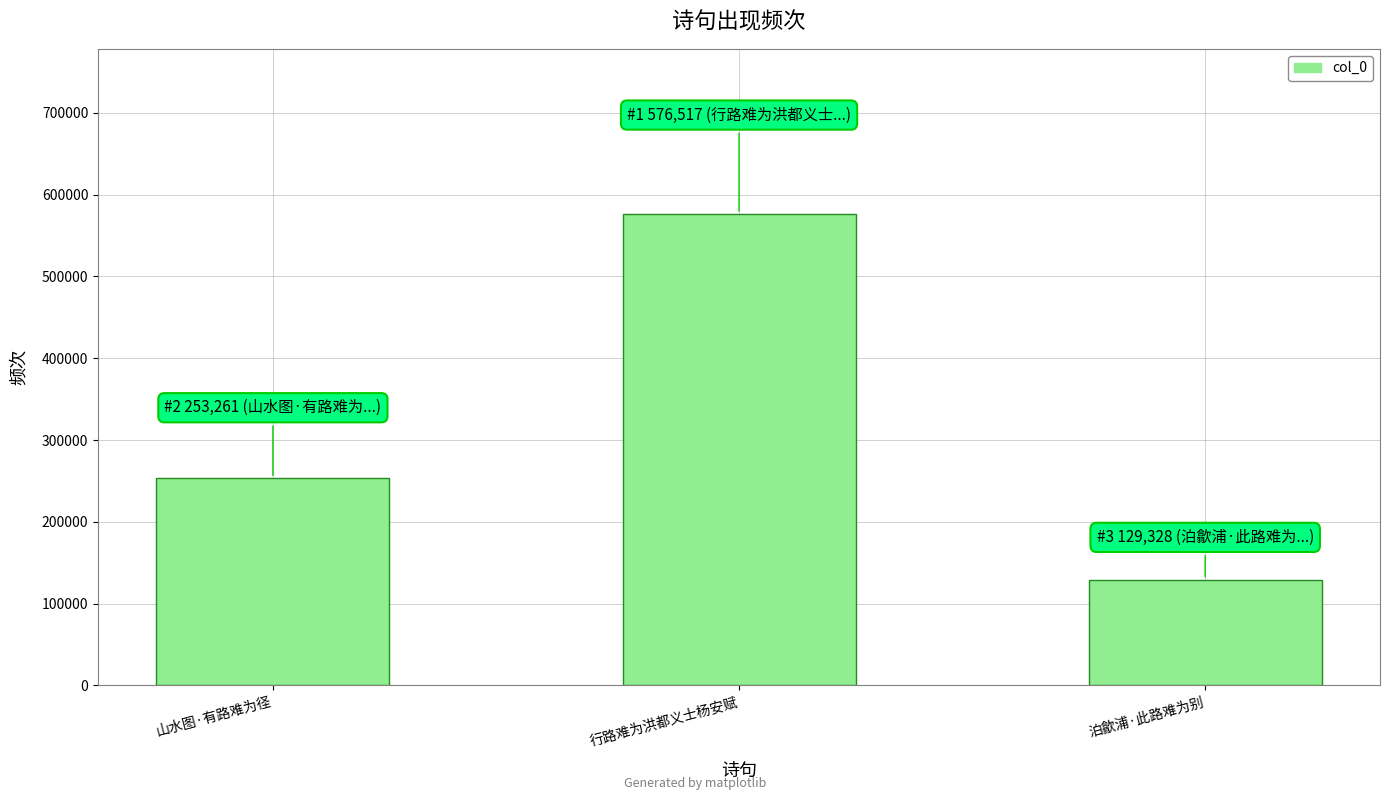

At which category does the chart reach its minimum across all series?

泊歙浦·此路难为别